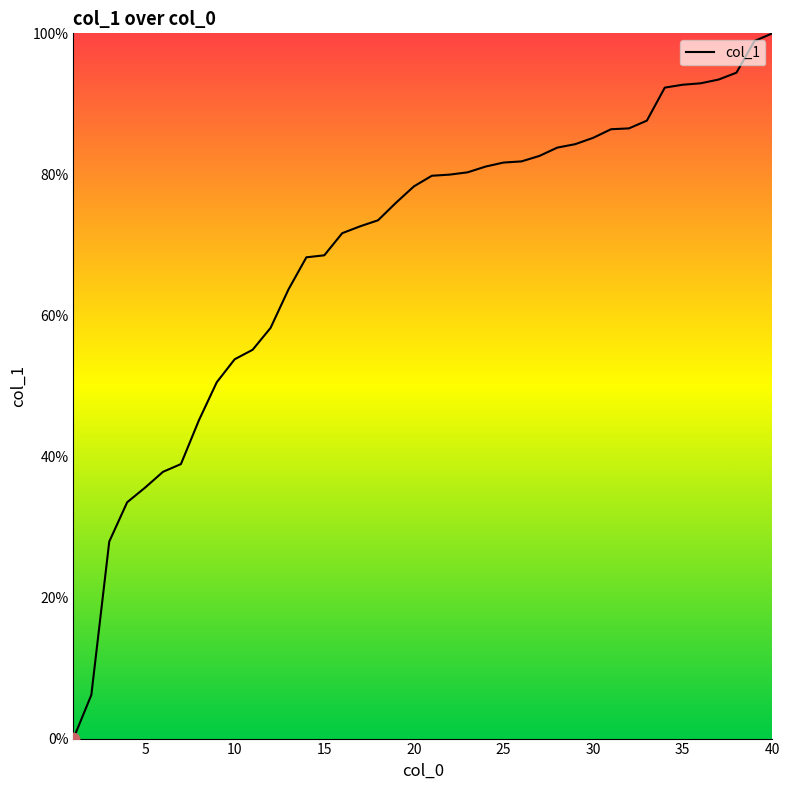

Does the chart have visible grid lines?

No